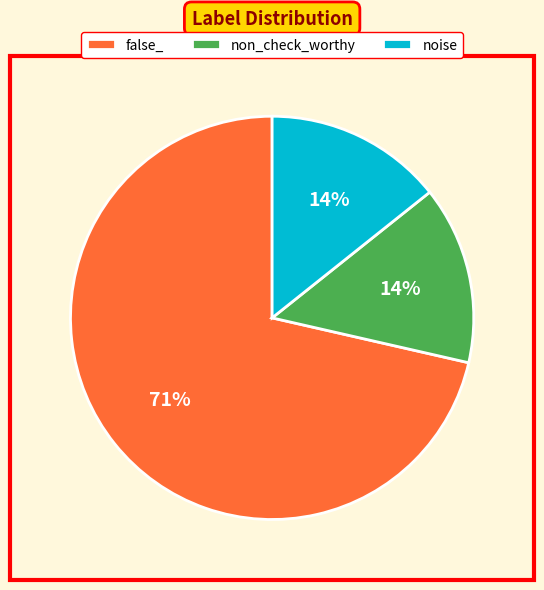

Is it true that non_check_worthy is 9% of the pie?

False